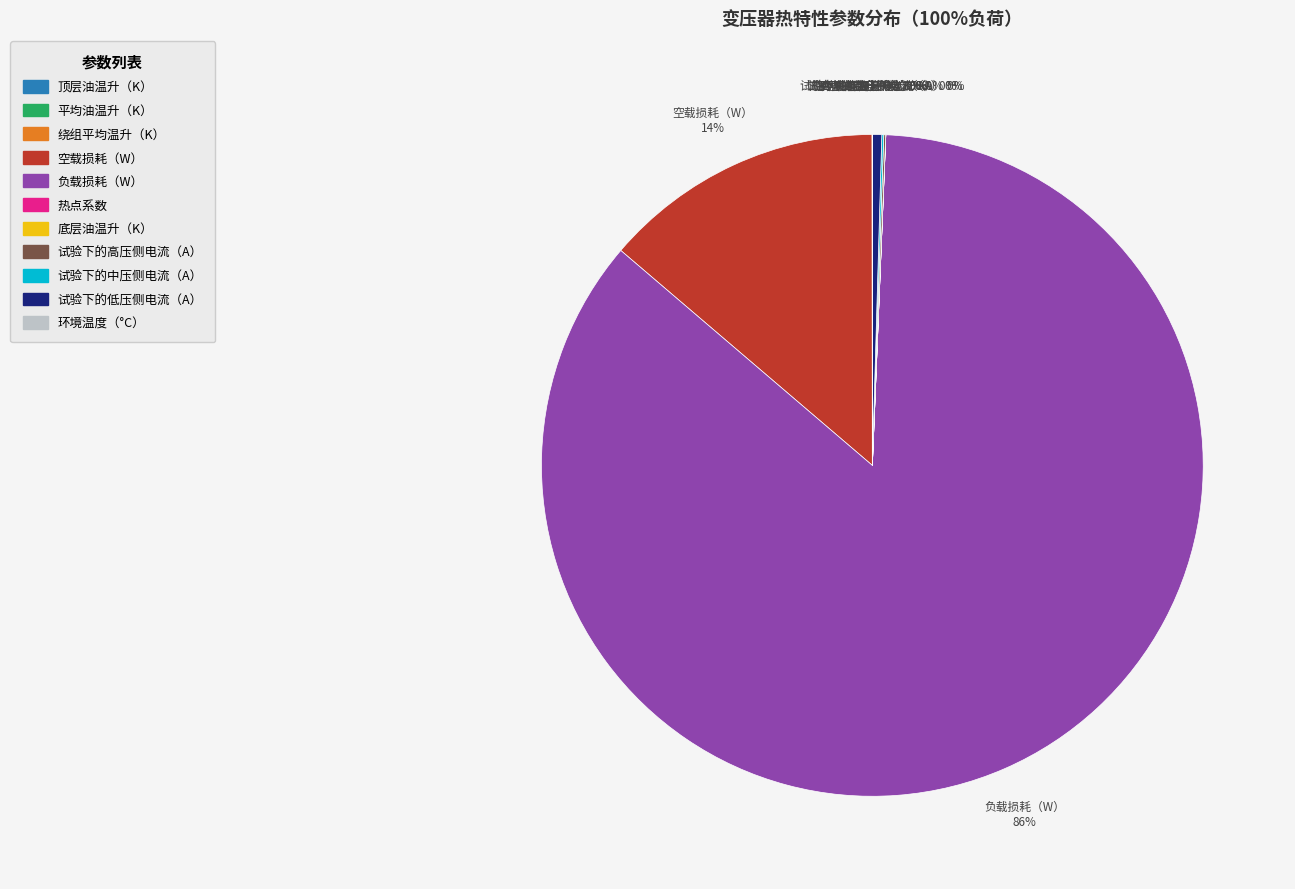

Is 负载损耗（W） the majority of the pie?

Yes